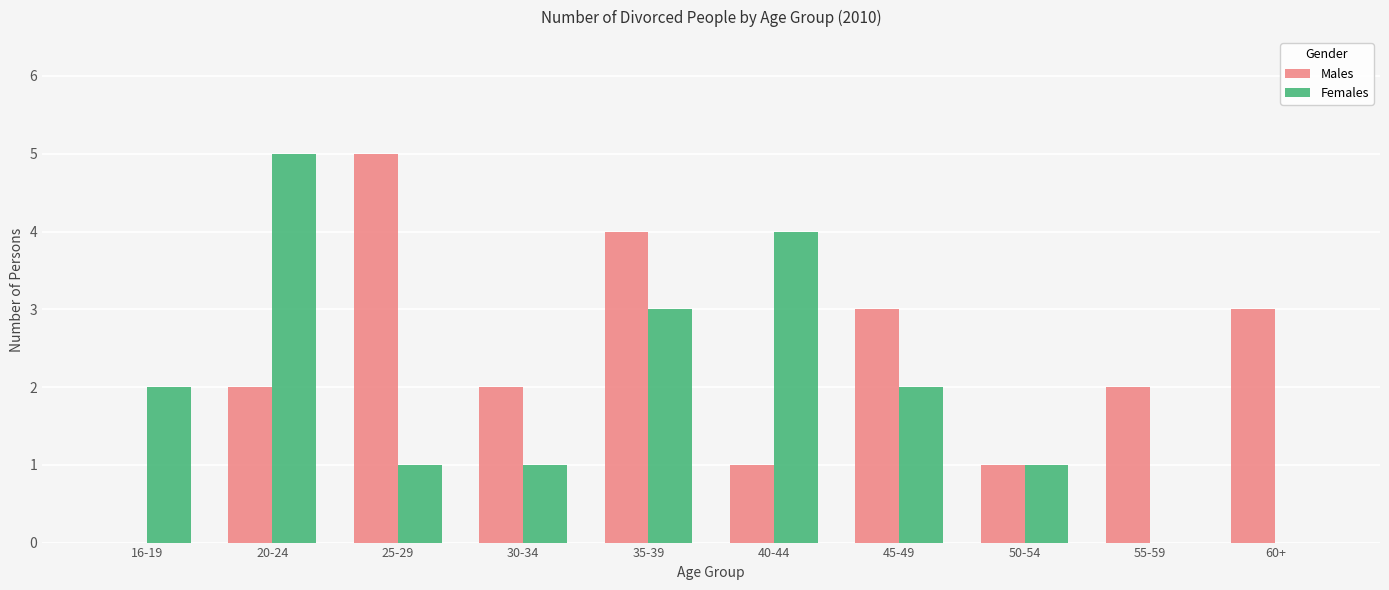

What is the total value across all series at 25-29?

6